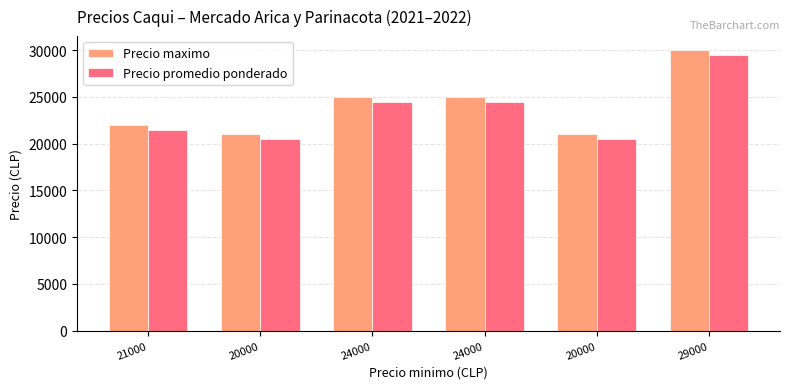

What are all the series names shown in the legend?

Precio maximo, Precio promedio ponderado